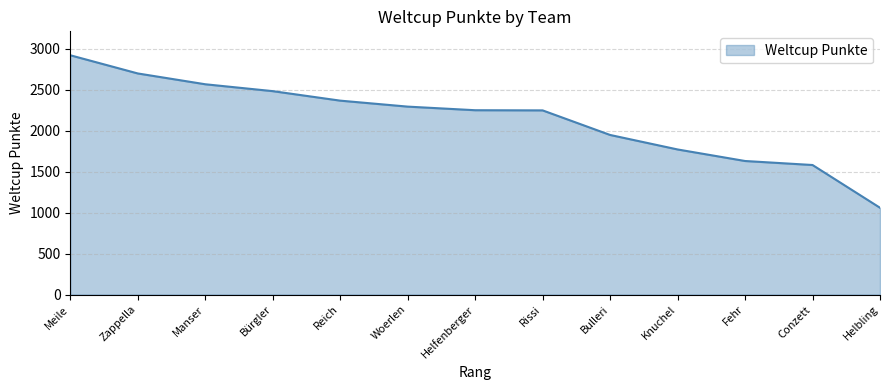

What is the difference between the maximum and minimum values?

1862